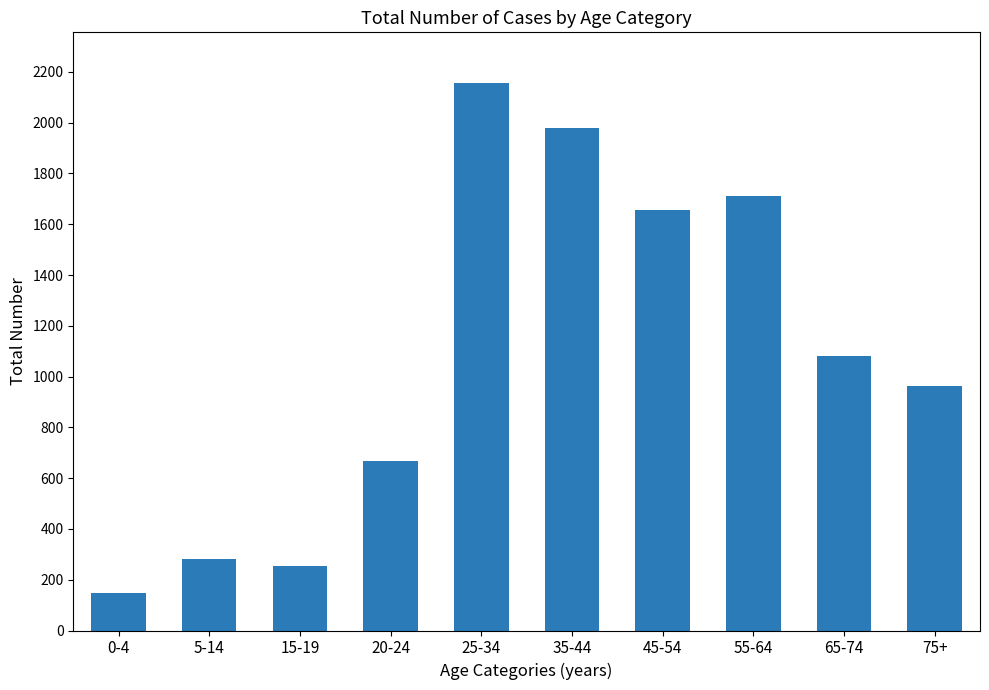

What is the sum of all values?

10894